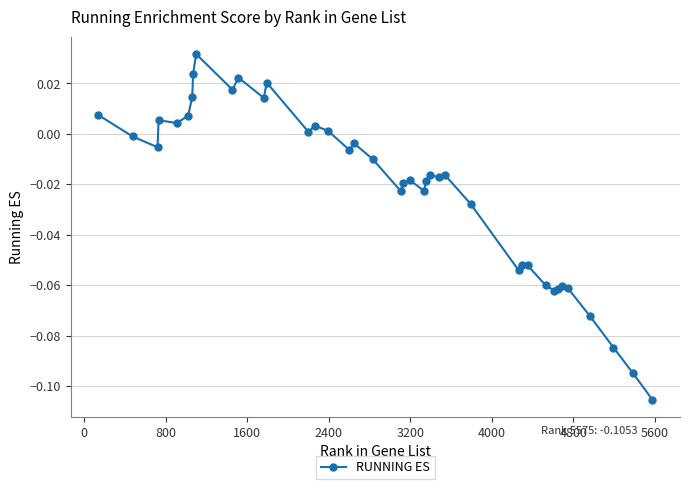

What is the sum of all values?

-0.9